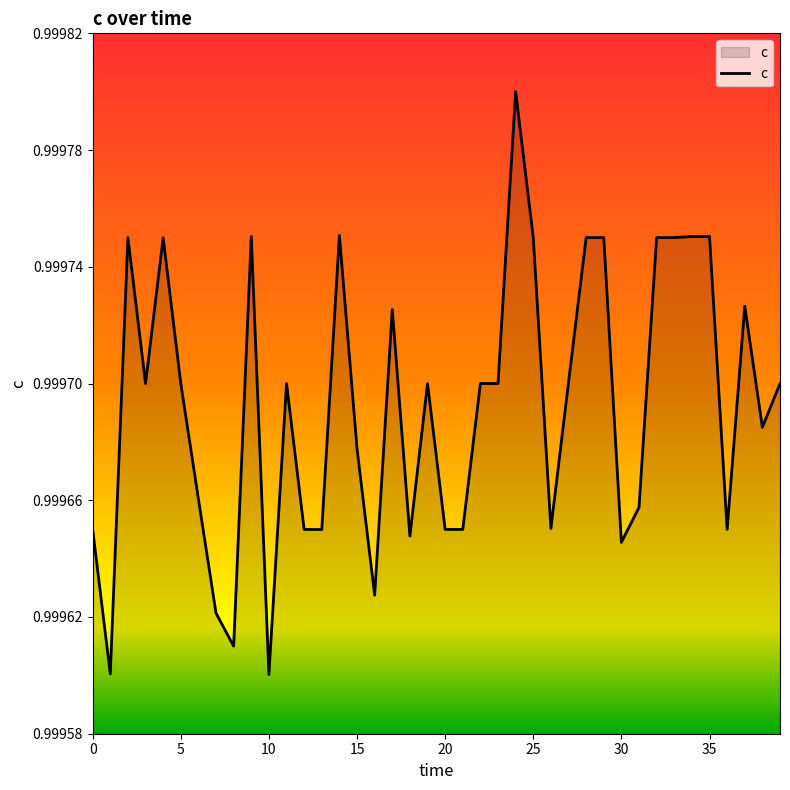

At which category does the chart reach its peak across all series?

24